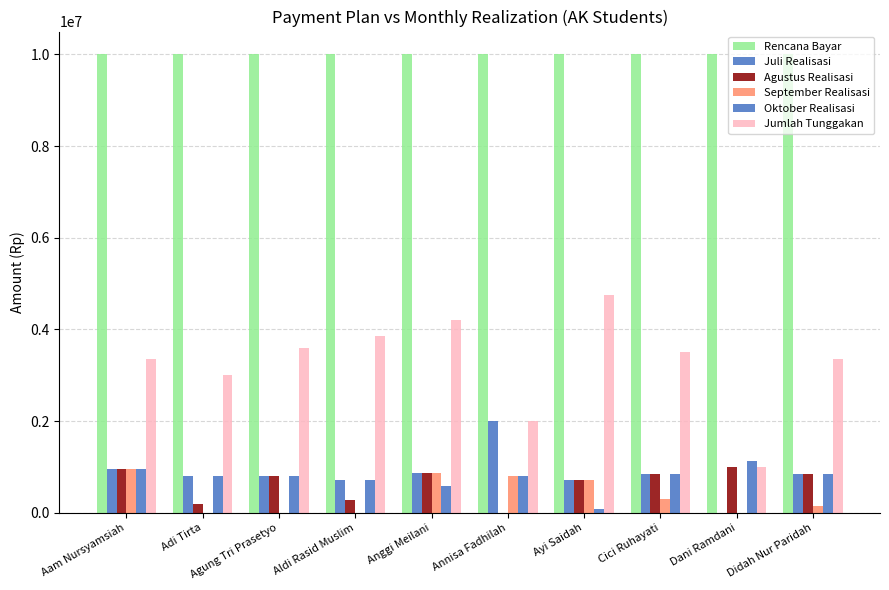

Which series has the largest range (max minus min)?

Jumlah Tunggakan